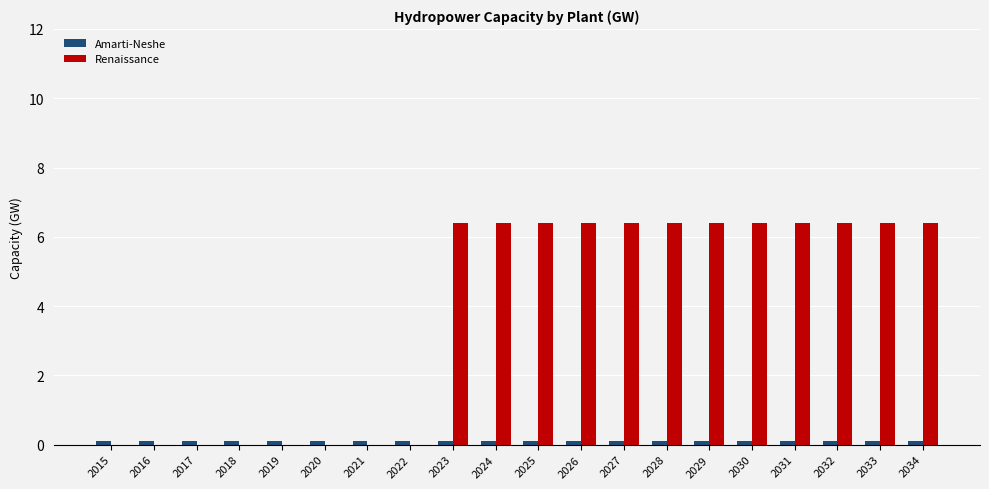

Are the bars horizontal?

No